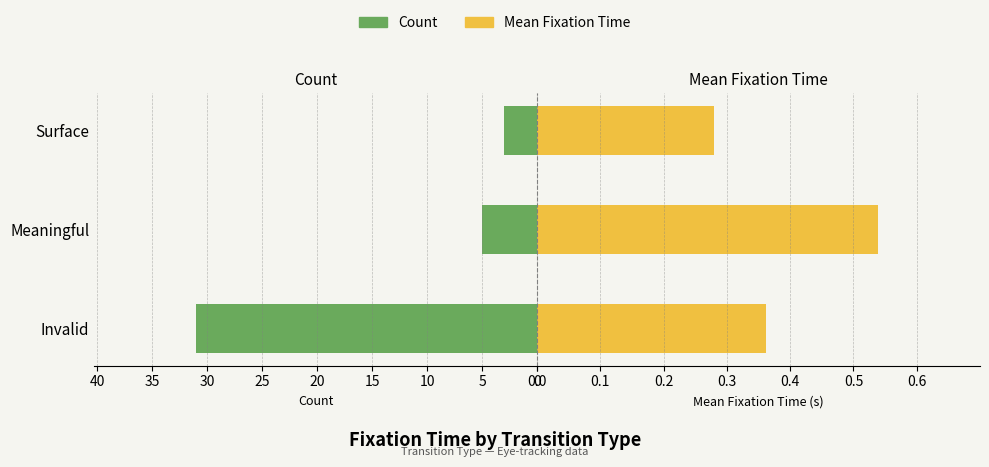

Reading left to right, what are all the values shown in this chart?

Count: 0=31.0	5=5.0	10=3.0
Mean Fixation Time: 0=0.4	5=0.5	10=0.3